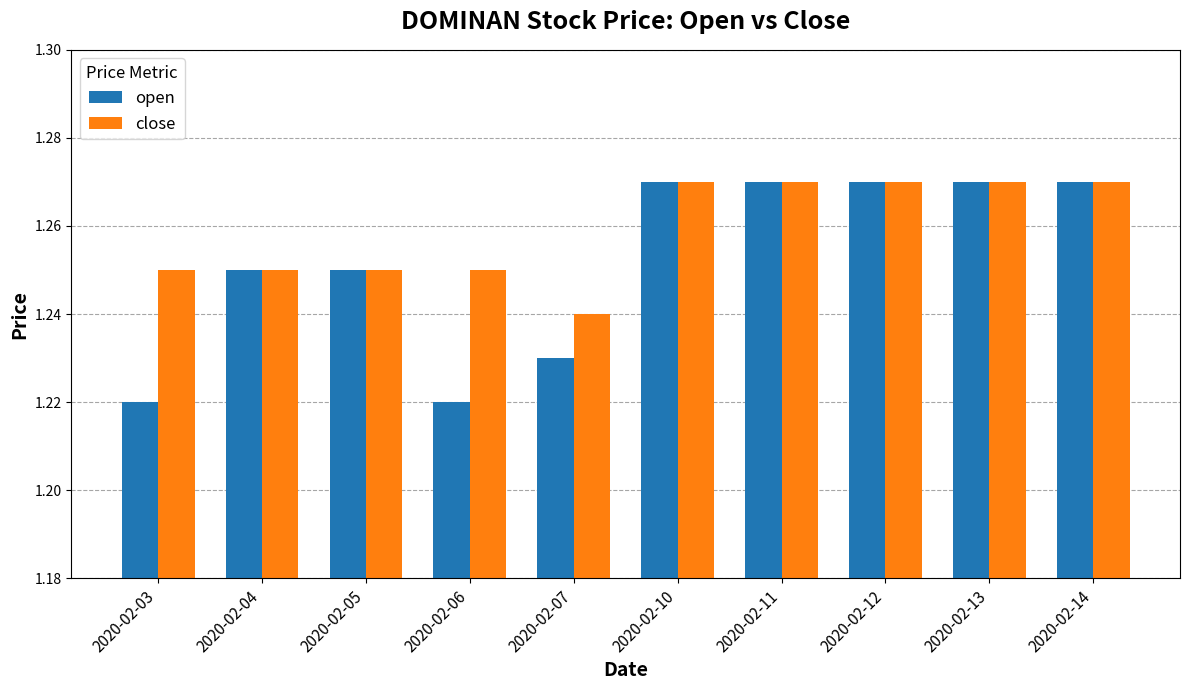

Which series has the largest range (max minus min)?

open